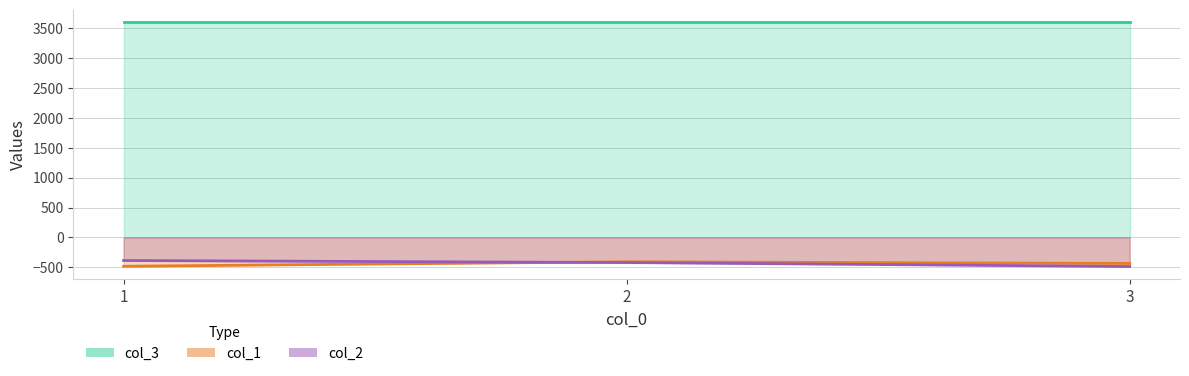

What is the average value of the col_2 series?

-430